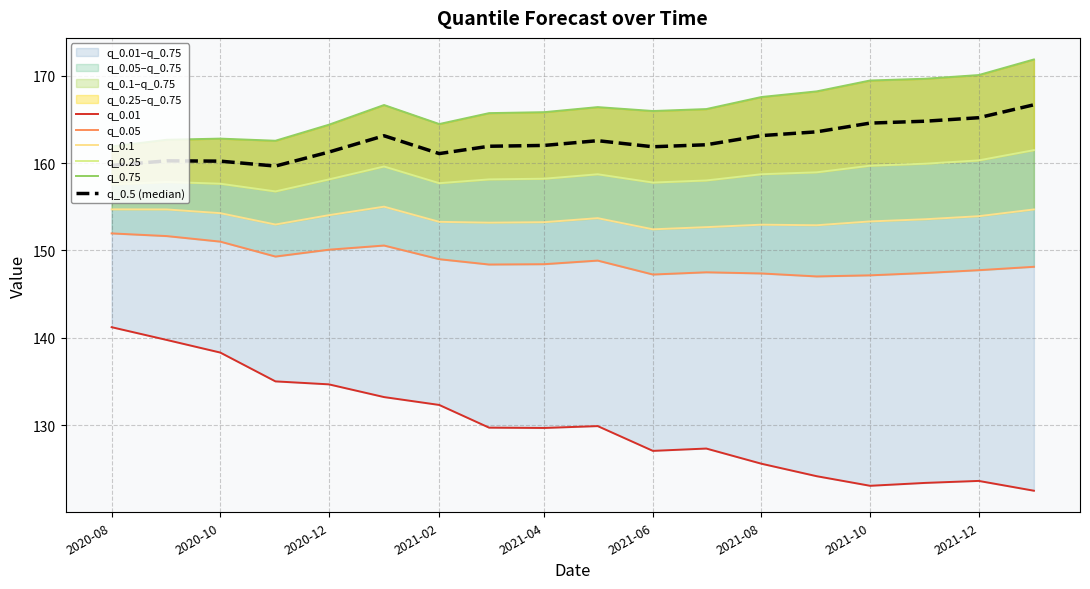

What are all the series names shown in the legend?

q_0.01, q_0.05, q_0.1, q_0.25, q_0.75, q_0.5 (median)